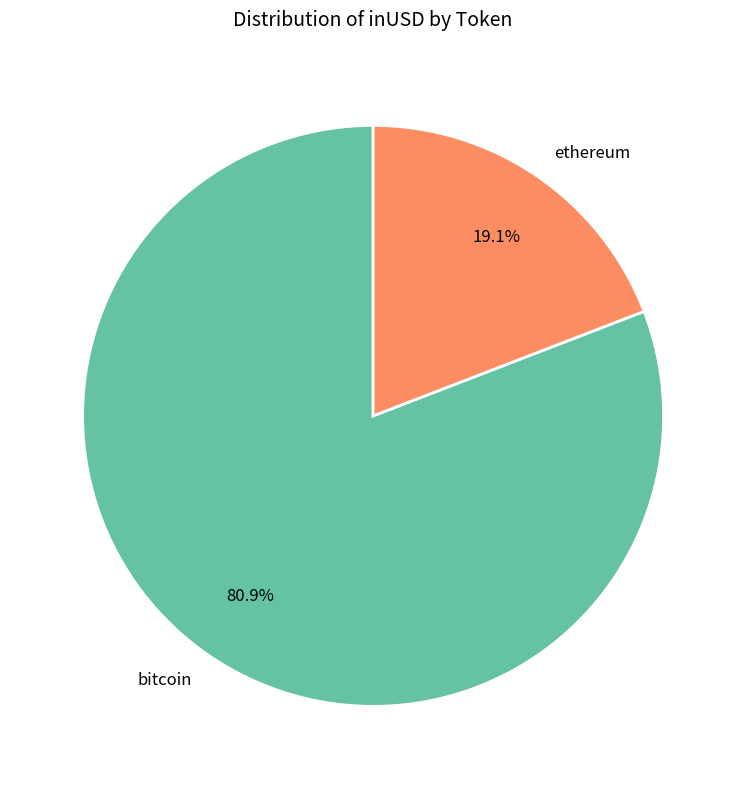

What is the smallest slice in the pie chart?

ethereum